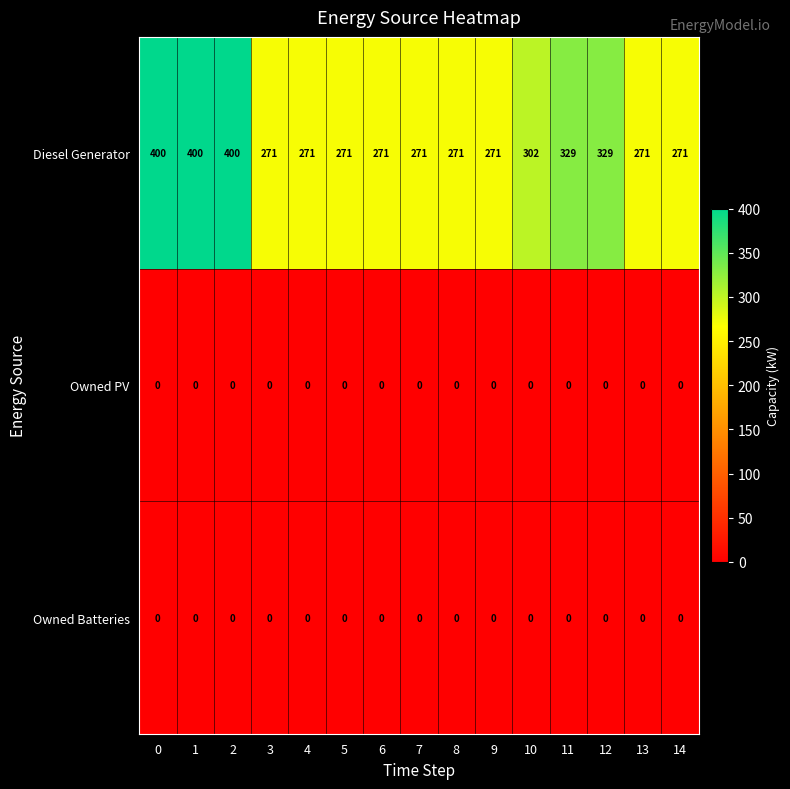

The Diesel Generator series shows 271 at 6. True or false?

True